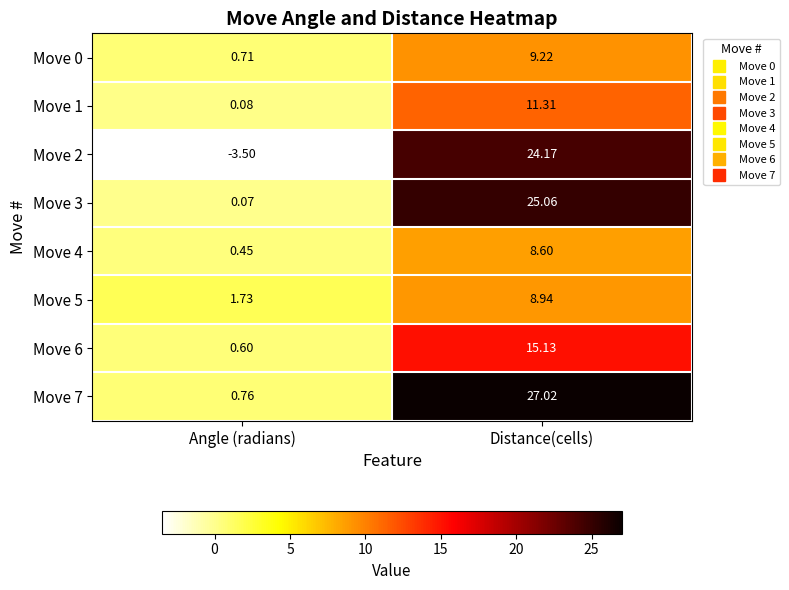

Rank the categories by Move 7 value from lowest to highest.

Angle (radians), Distance(cells)